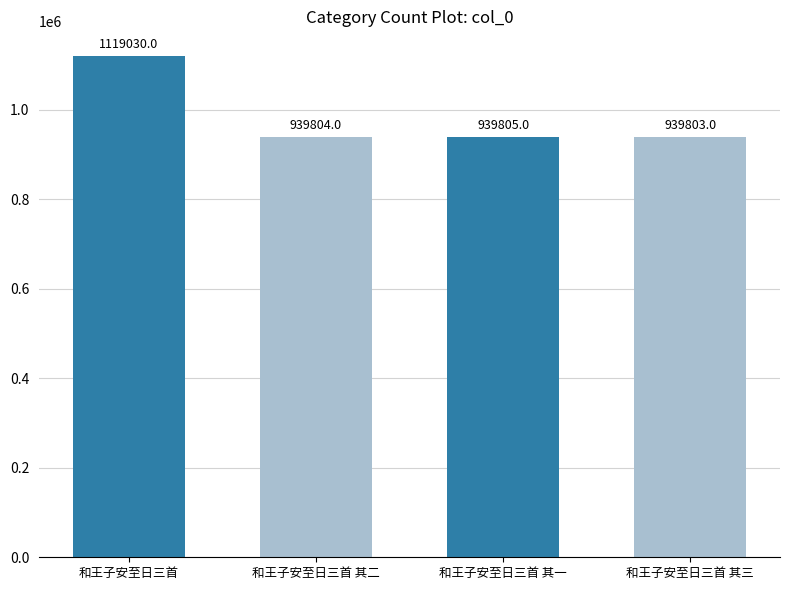

Reading right to left, what are all the values shown in this chart?

939803	939805	939804	1119030